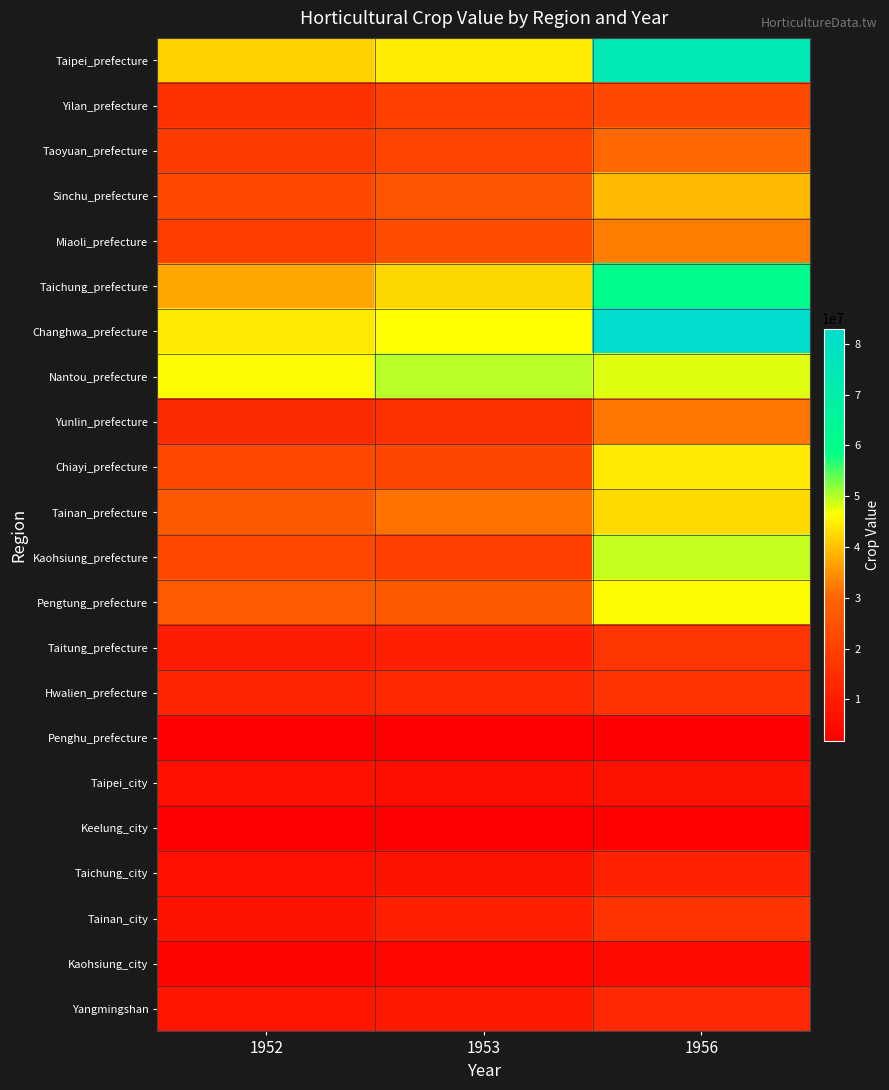

What is the total value across all series at 1952?

415911053